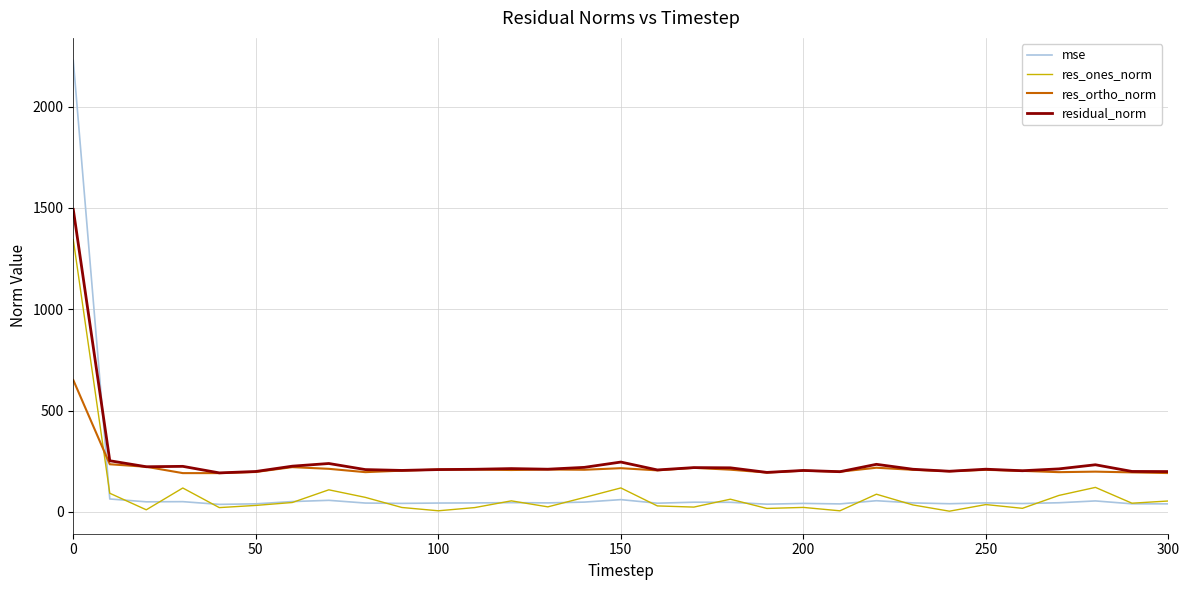

Which series has the largest range (max minus min)?

mse